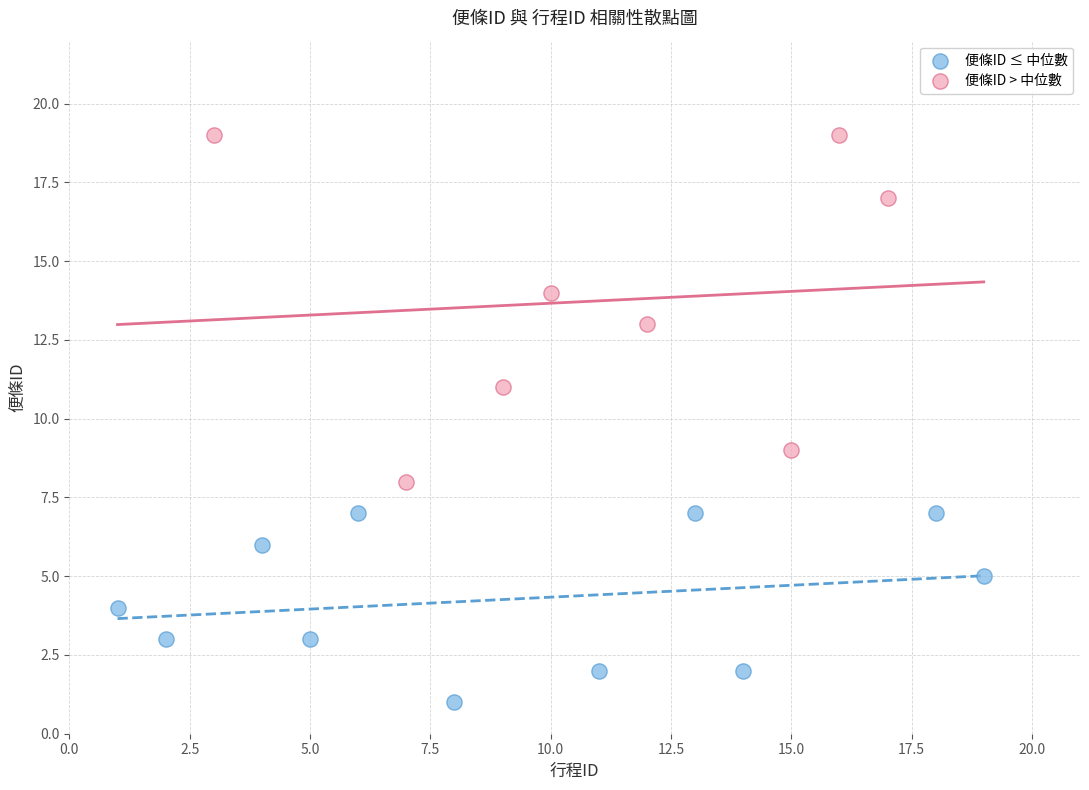

Which series contains the lowest Y value?

便條ID ≤ 中位數